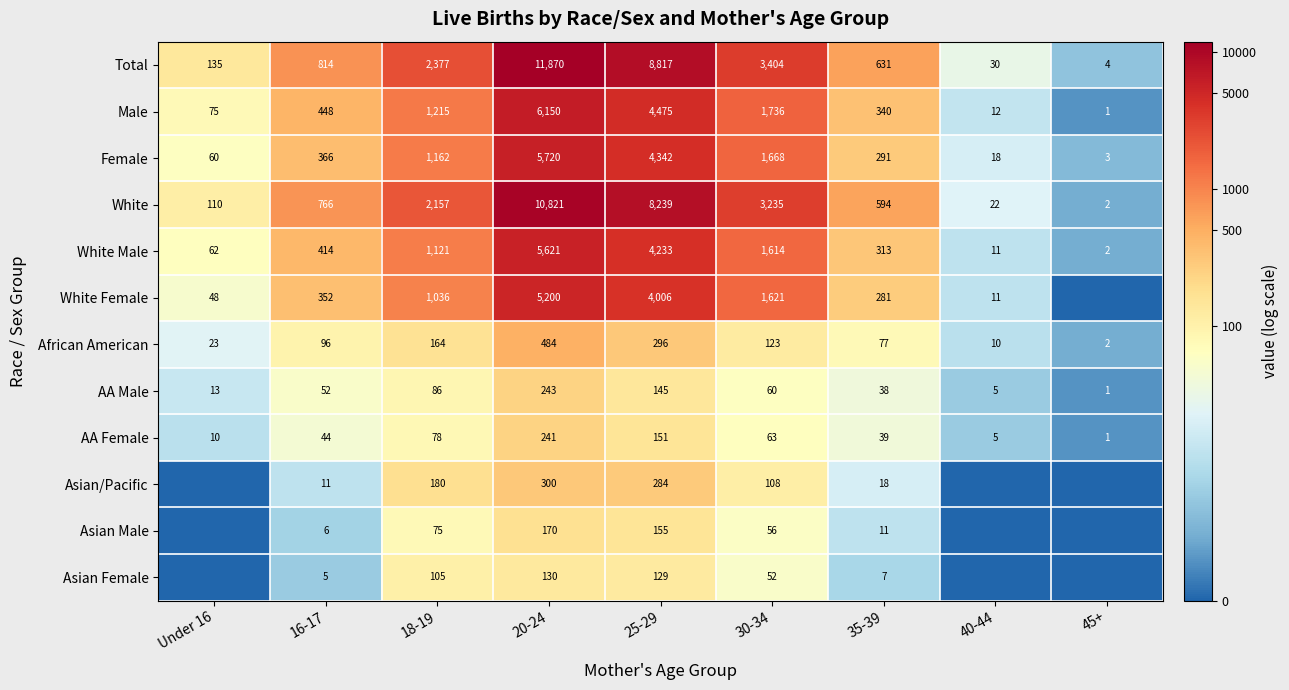

Rank the categories by African American value from highest to lowest.

20-24, 25-29, 18-19, 30-34, 16-17, 35-39, Under 16, 40-44, 45+